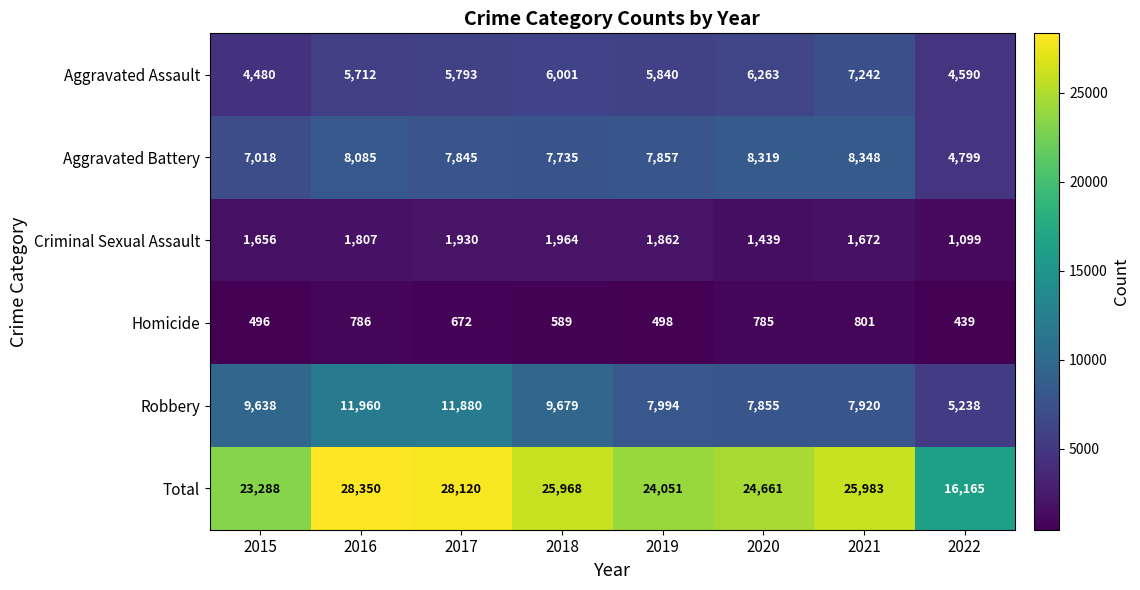

What is the average value of the Aggravated Assault series?

5740